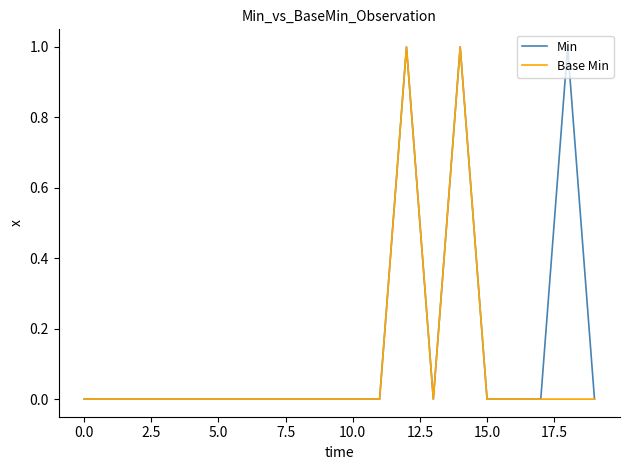

Which series has the largest total across all categories?

Min